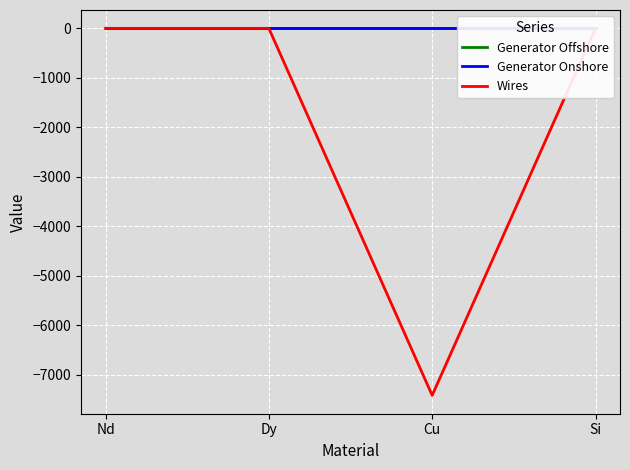

Which label corresponds to the smallest value in the chart?

Cu